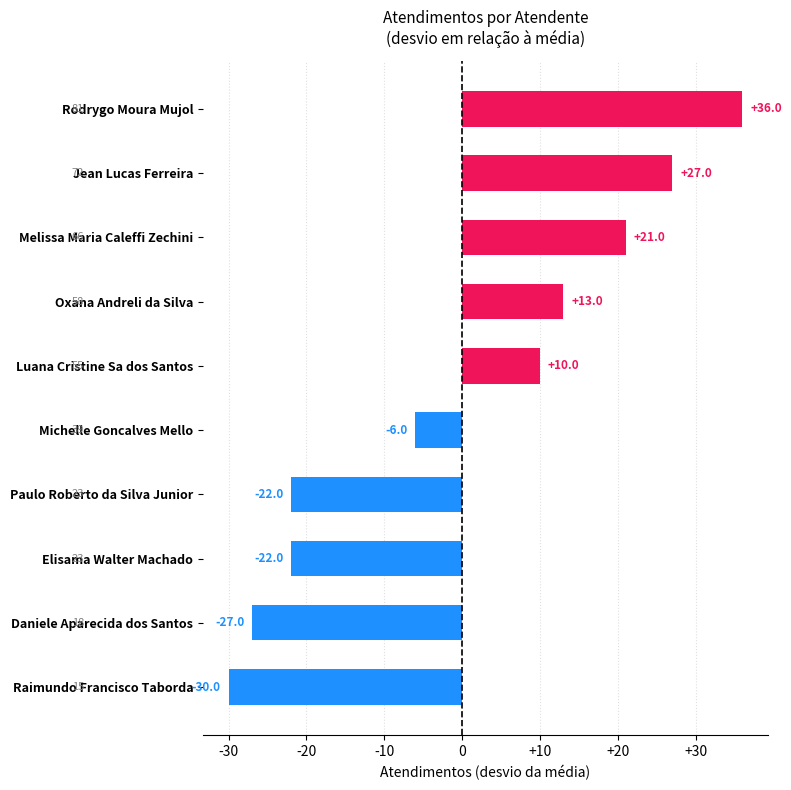

Which label corresponds to the smallest value in the chart?

Raimundo Francisco Taborda